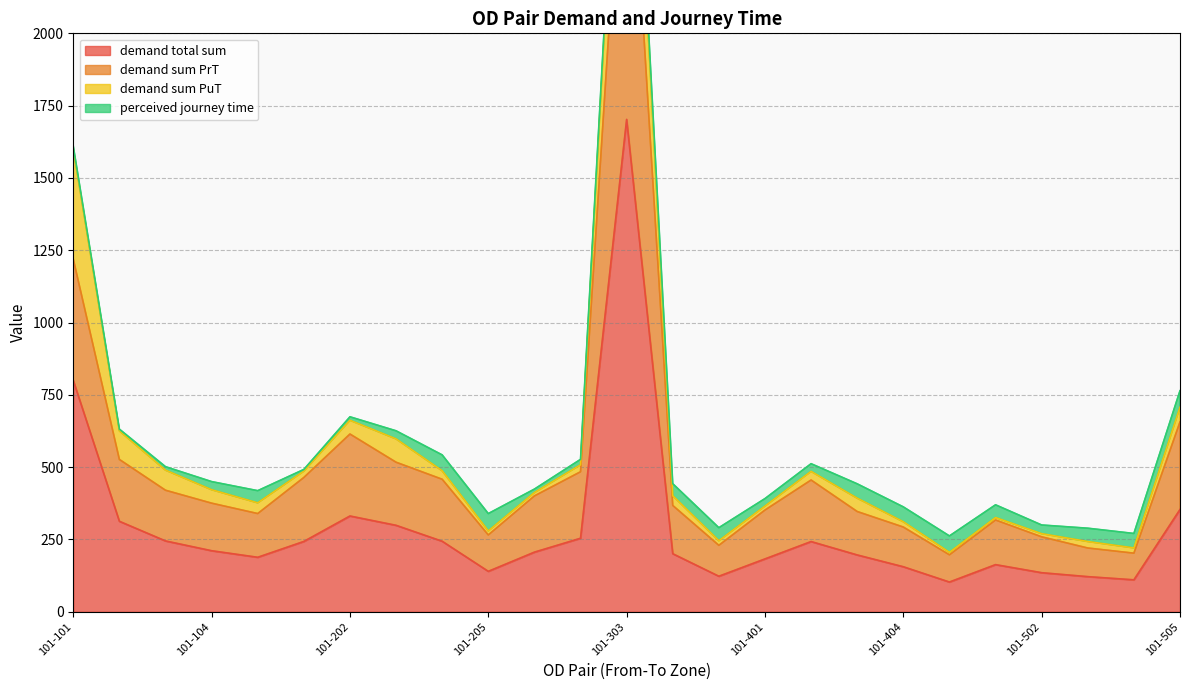

True or false: demand sum PrT has a value of 2963.7 at 101-303.

True